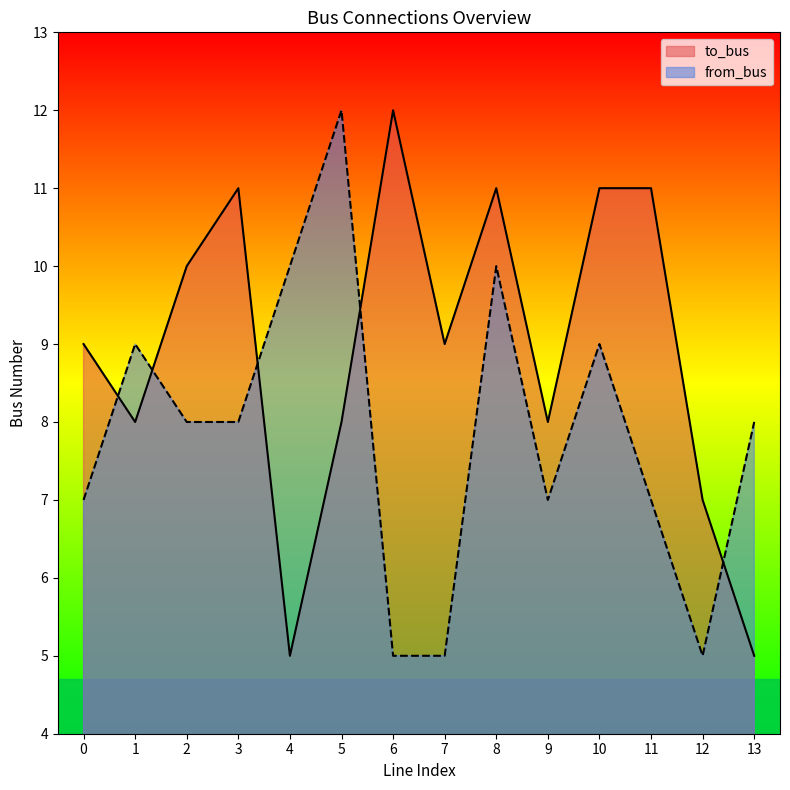

At how many categories does at least one series exceed 8?

11